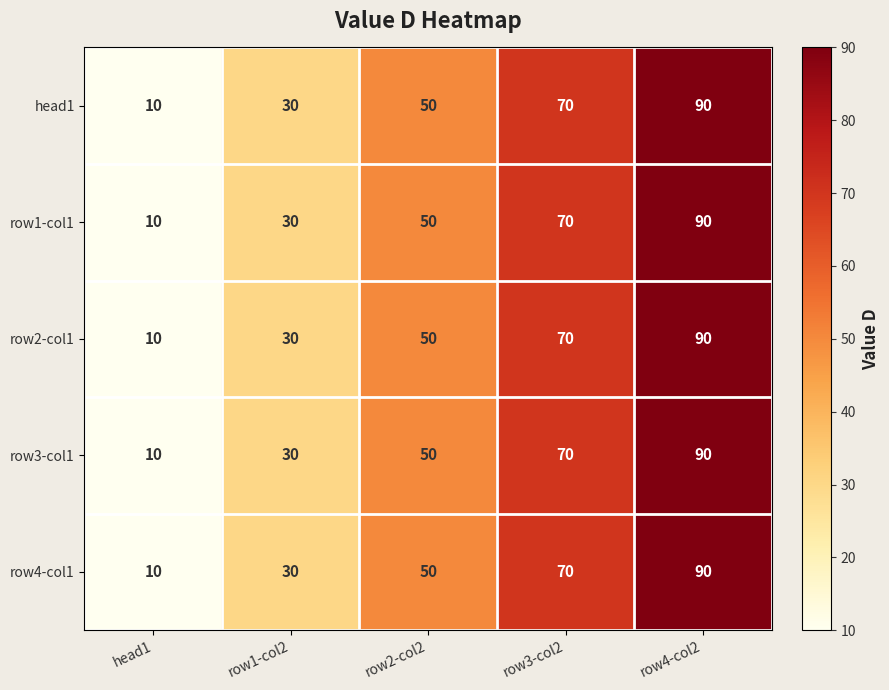

At how many categories does at least one series exceed 25?

4